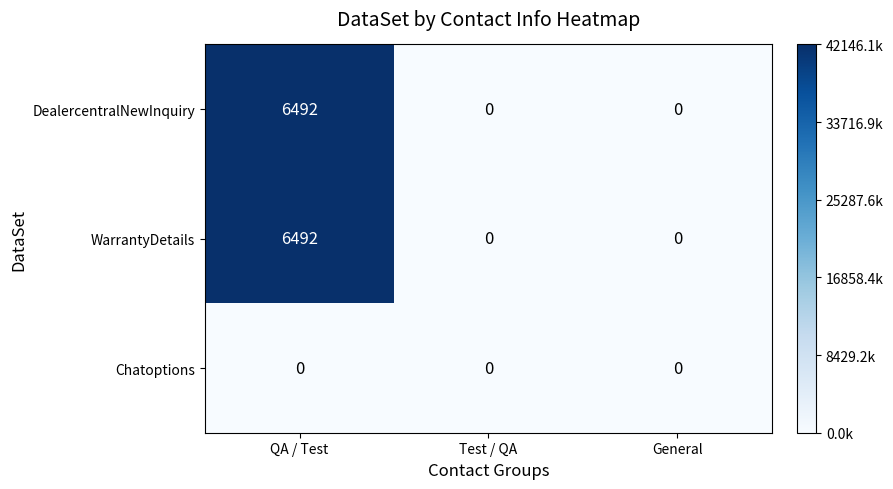

The DealercentralNewInquiry series shows 0 at Test / QA. True or false?

True